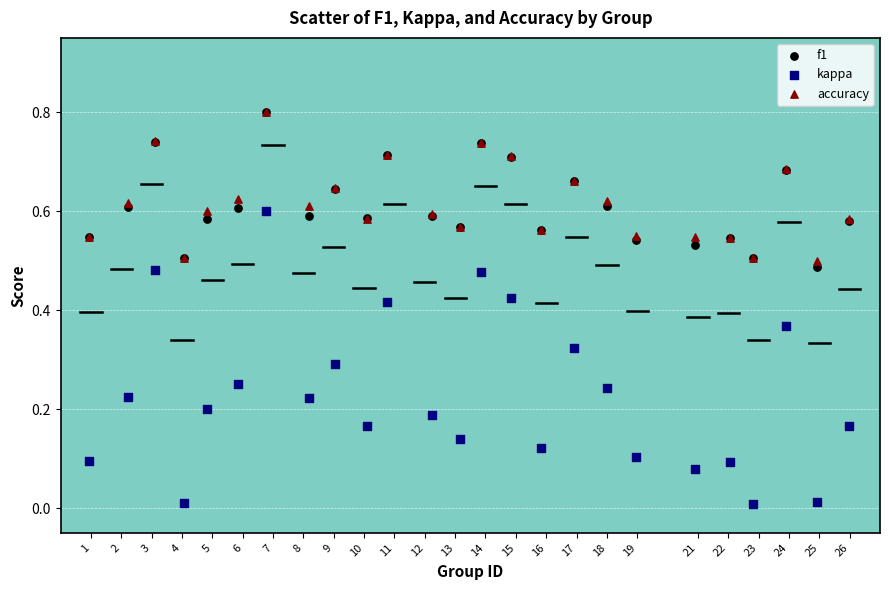

Which series reaches the minimum Y coordinate?

kappa